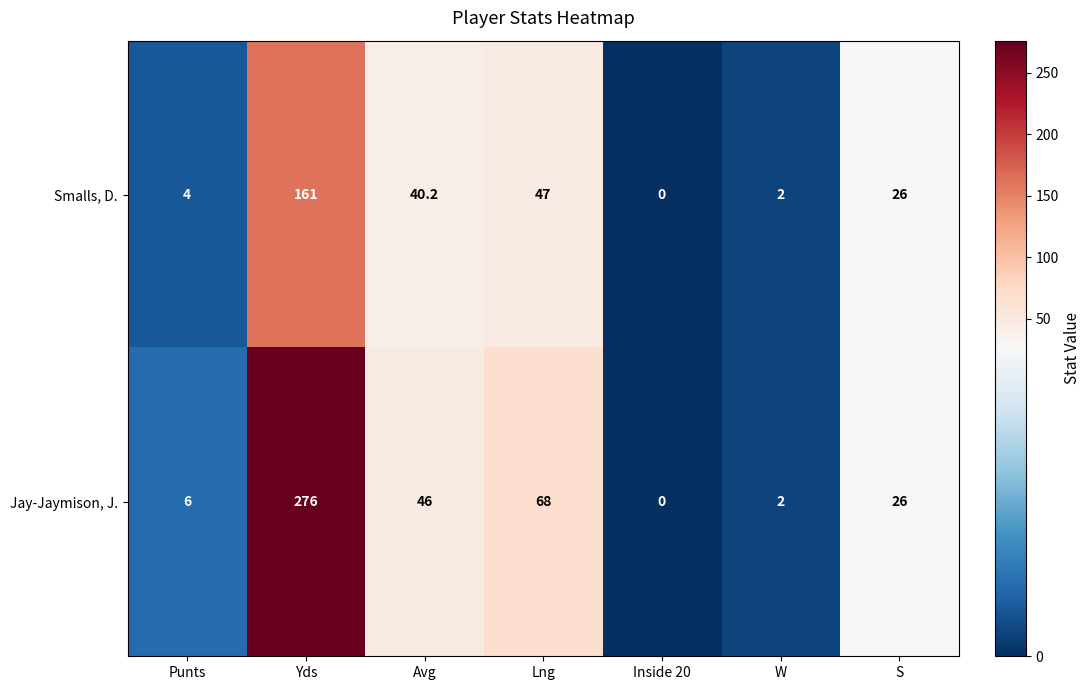

The Smalls, D. series shows 40.2 at Avg. True or false?

True